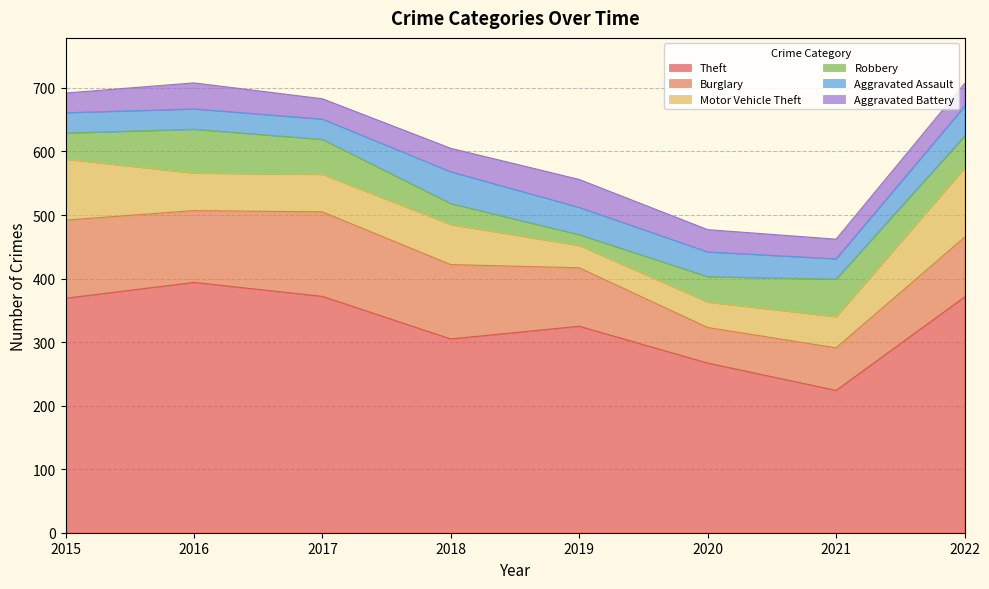

At 2018, list the series in order from largest to smallest.

Theft, Burglary, Motor Vehicle Theft, Aggravated Assault, Aggravated Battery, Robbery